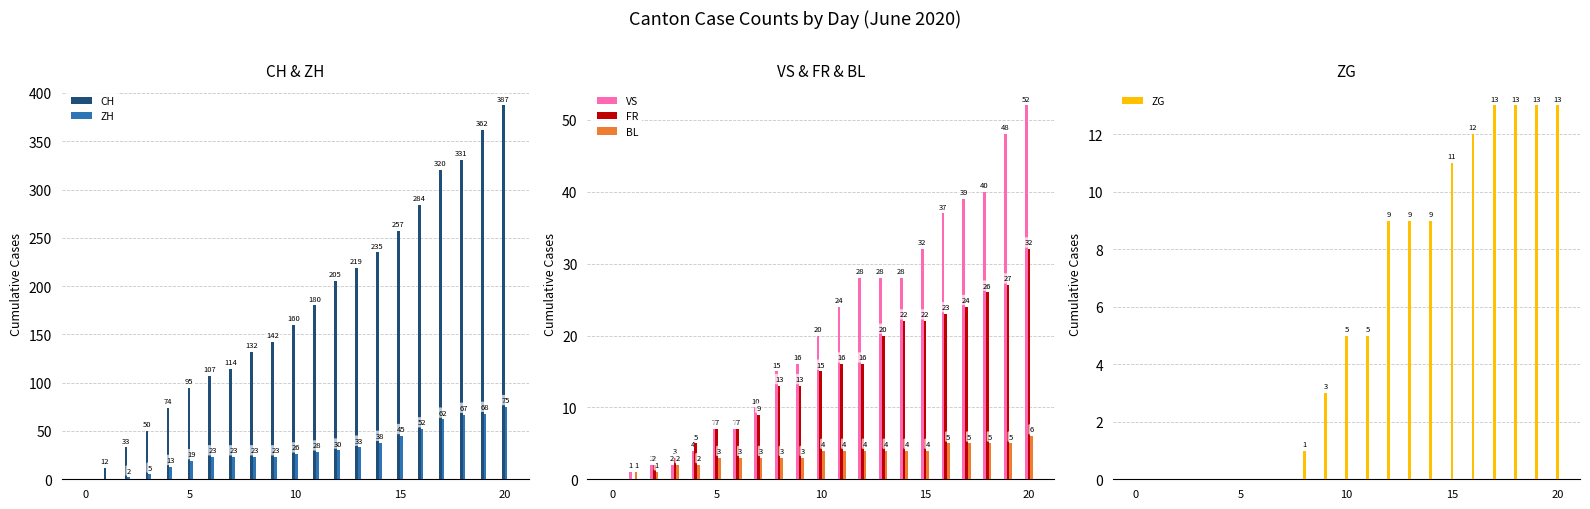

Reading left to right, extract all data points from this chart.

CH: 0	12	33	50	74	95	107	114	132	142	160	180	205	219	235	257	284	320	331	362	387
ZH: 0	0	2	5	13	19	23	23	23	23	26	28	30	33	38	45	52	62	67	68	75
VS: 0	1	2	2	4	7	7	10	15	16	20	24	28	28	28	32	37	39	40	48	52
FR: 0	0	2	3	5	7	7	9	13	13	15	16	16	20	22	22	23	24	26	27	32
BL: 0	1	1	2	2	3	3	3	3	3	4	4	4	4	4	4	5	5	5	5	6
ZG: 0	0	0	0	0	0	0	0	1	3	5	5	9	9	9	11	12	13	13	13	13